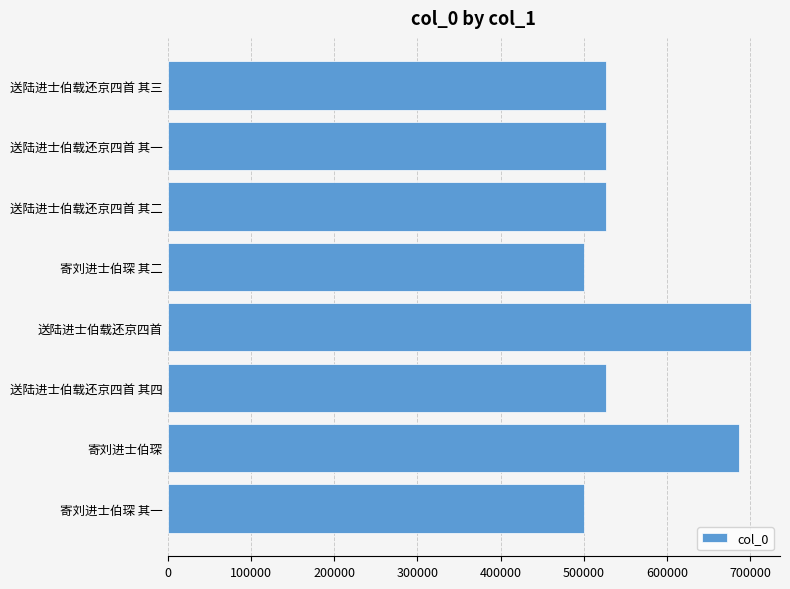

How many data points are less than 526150?

4